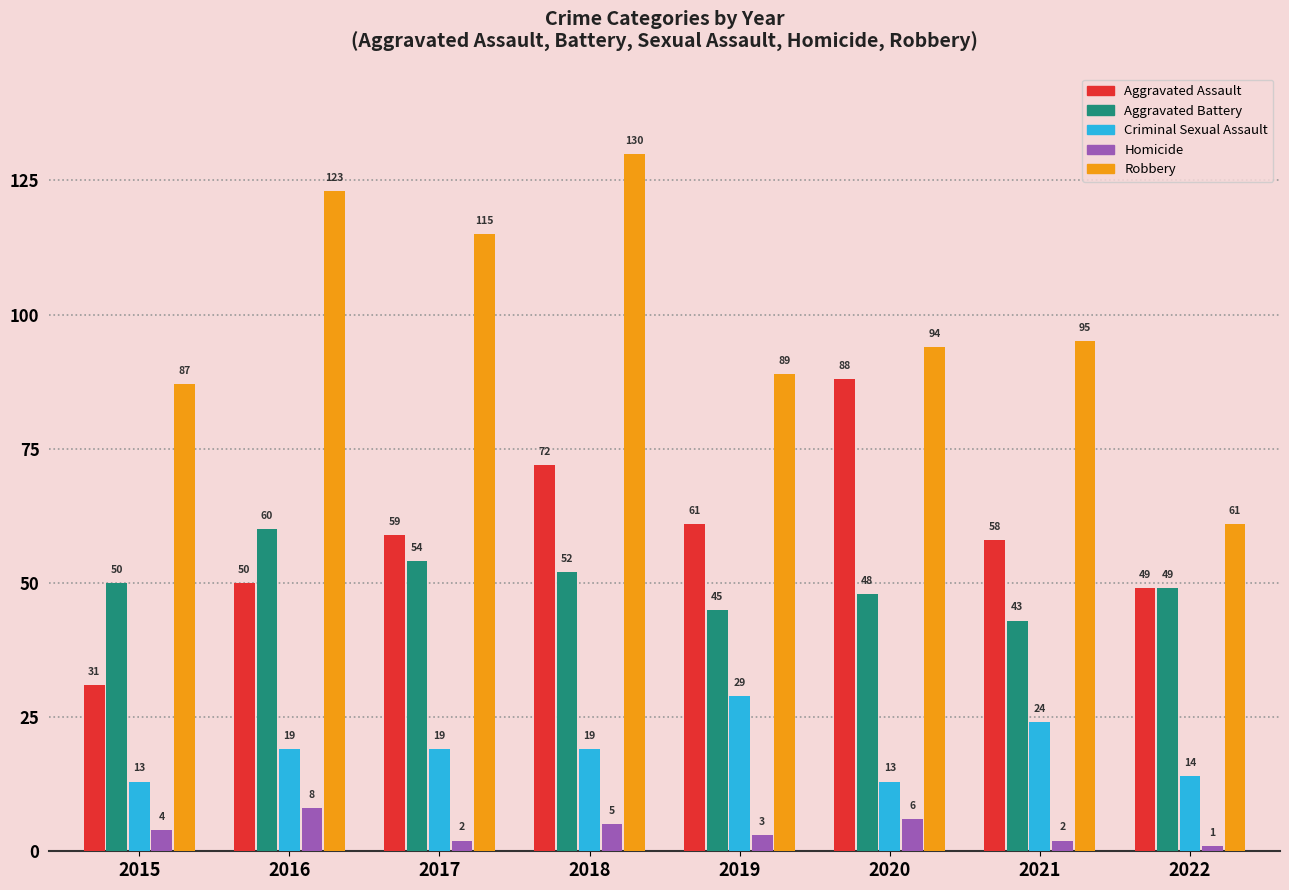

What is the highest value of the Aggravated Battery series?

60